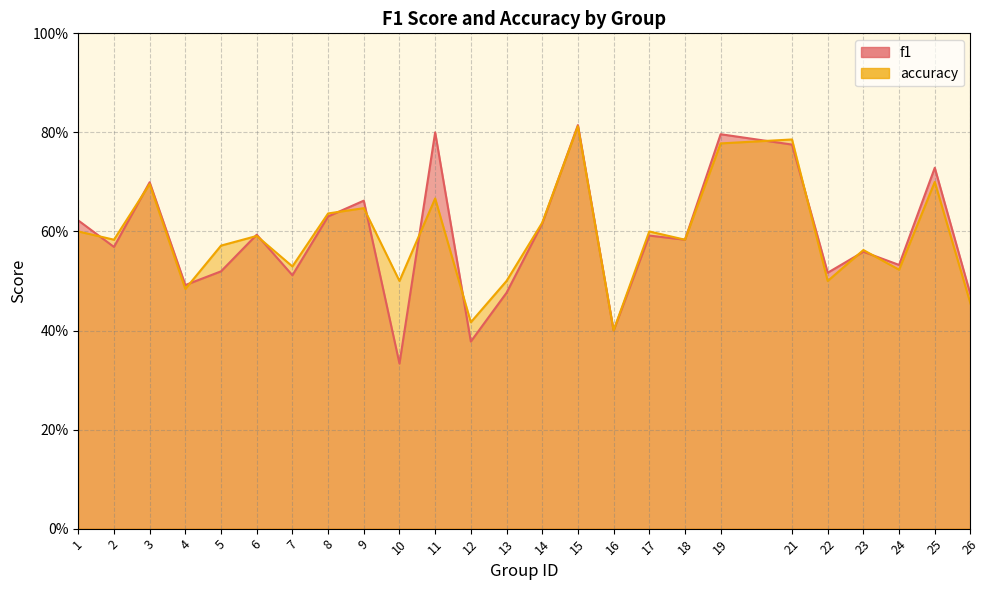

What is the maximum value shown in the chart?

0.8